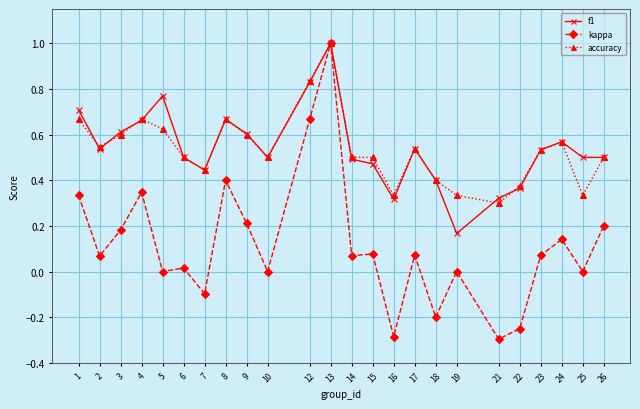

Which label corresponds to the largest value in the chart?

13